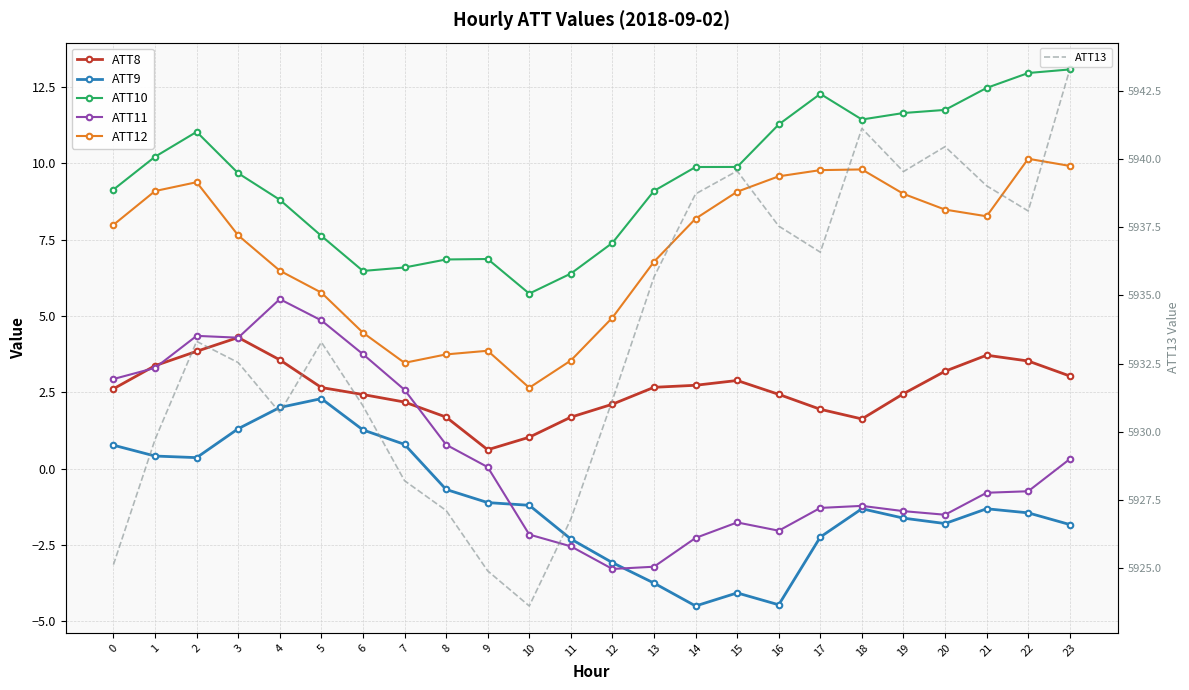

Which category has the highest value across all series?

23